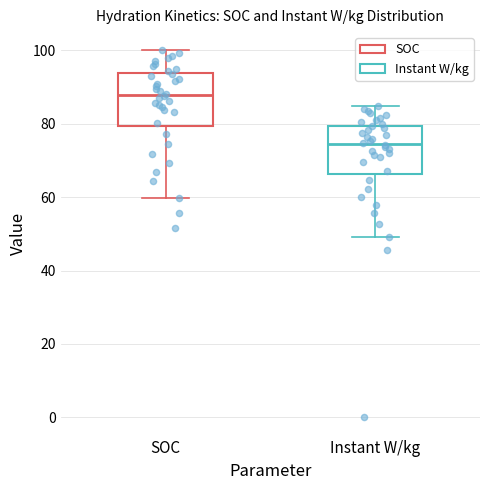

Which box's median line is the lowest?

Instant W/kg